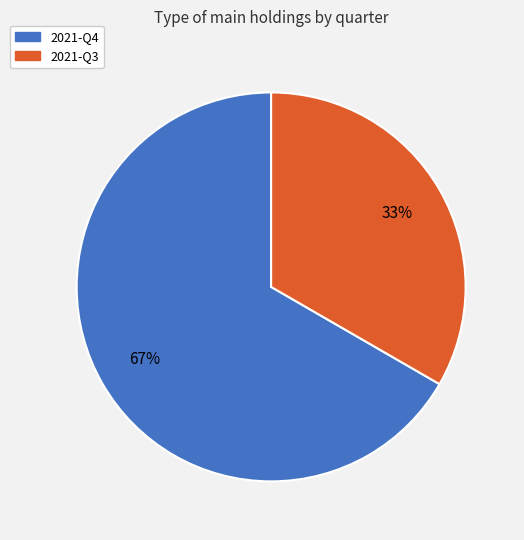

Which slice is the largest?

2021-Q4